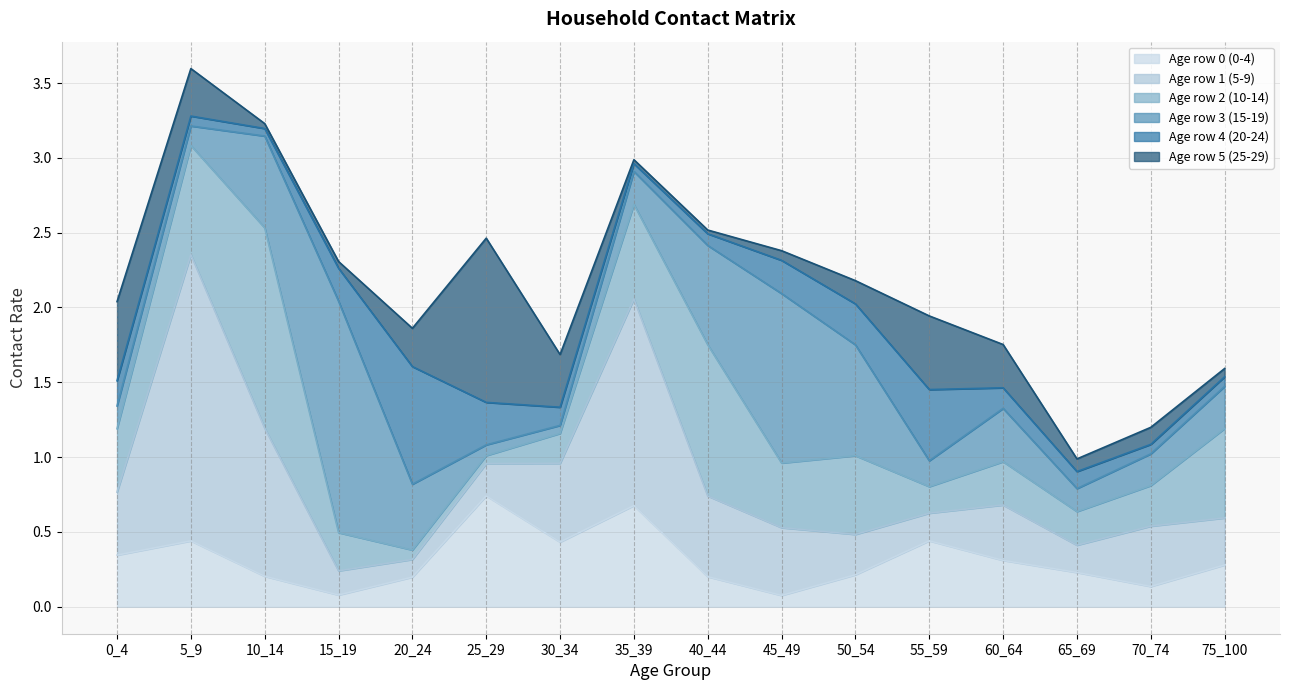

What is the total value across all series at 50_54?

2.2